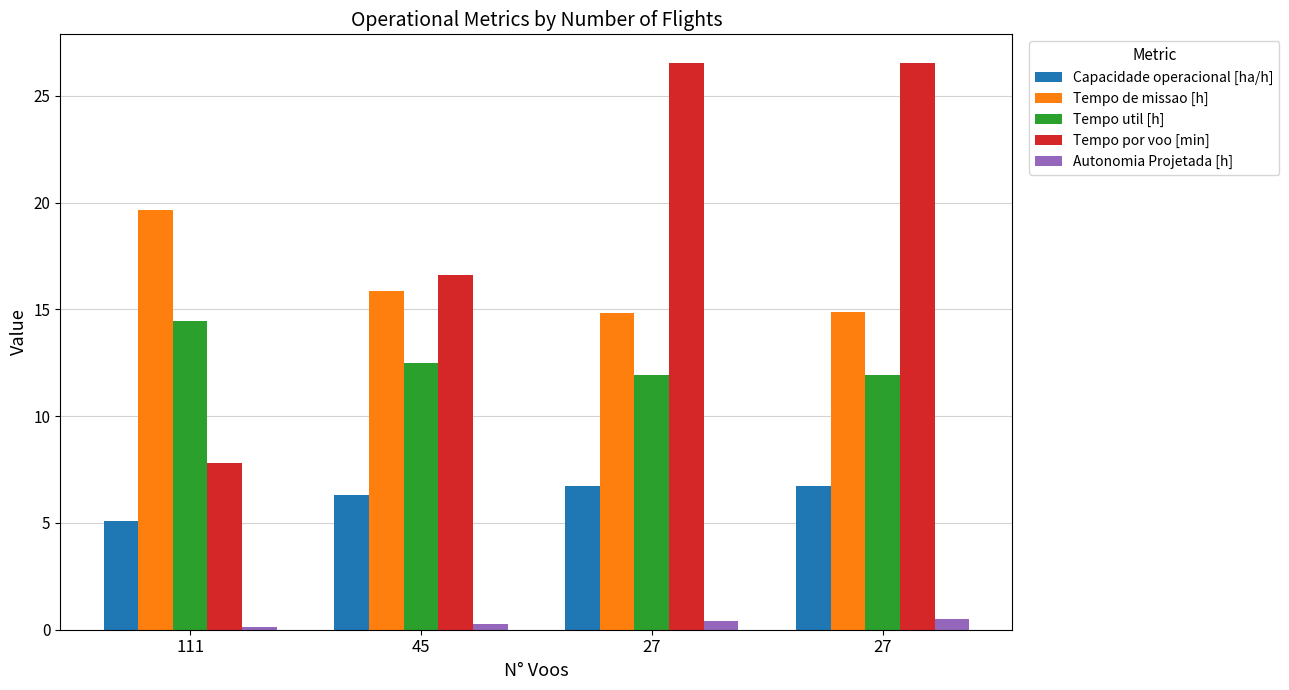

How many values in the Capacidade operacional [ha/h] series are below 6?

1